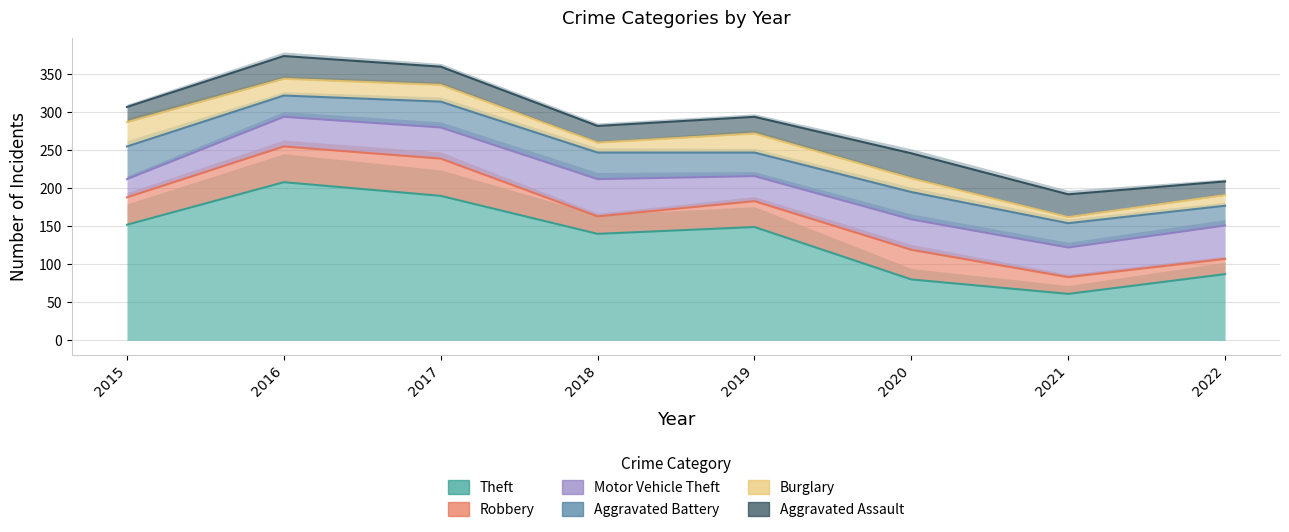

Is it true that Aggravated Assault equals 9 at 2015?

False